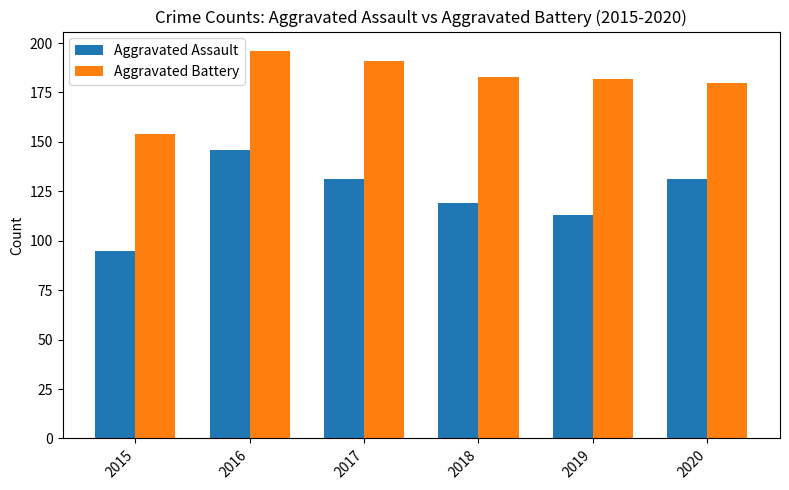

Reading left to right, list all the values displayed in this chart.

Aggravated Assault: 95	146	131	119	113	131
Aggravated Battery: 154	196	191	183	182	180